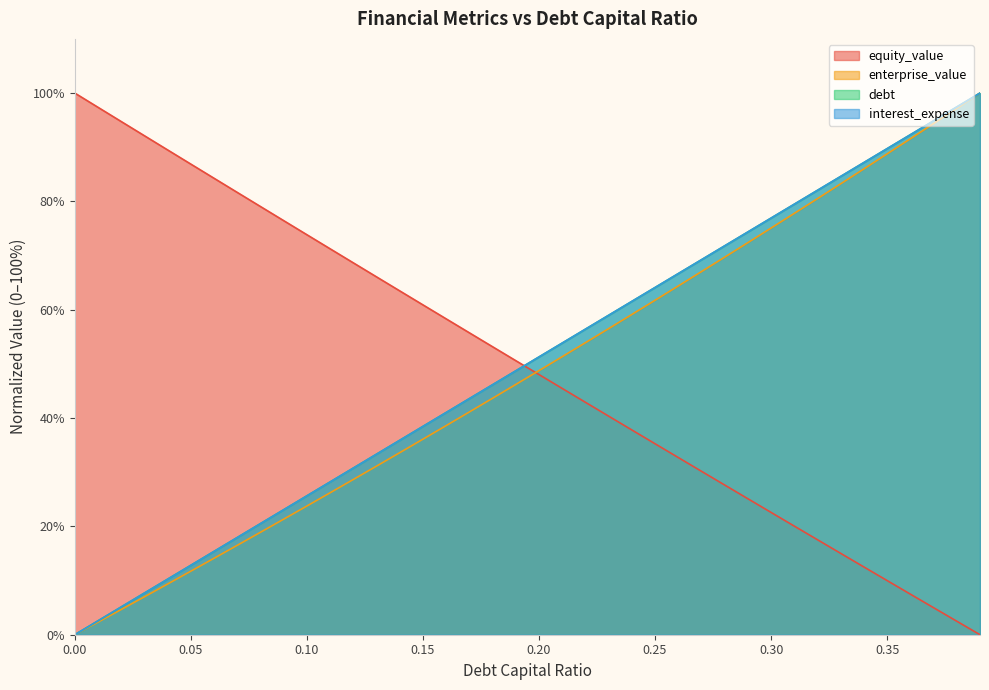

How many positive values does the equity_value series have?

39